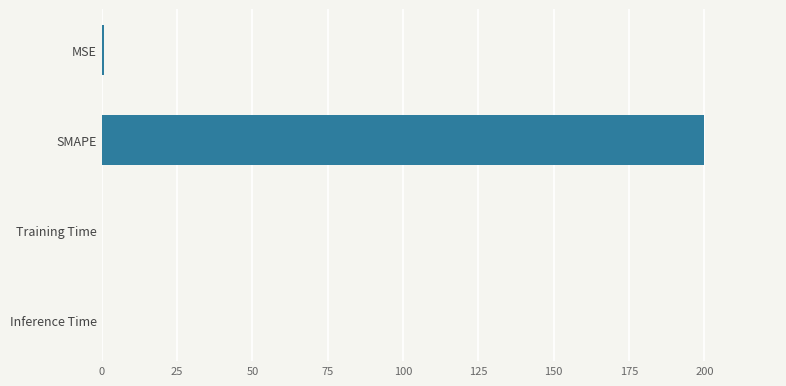

What is the sum of all values?

200.6